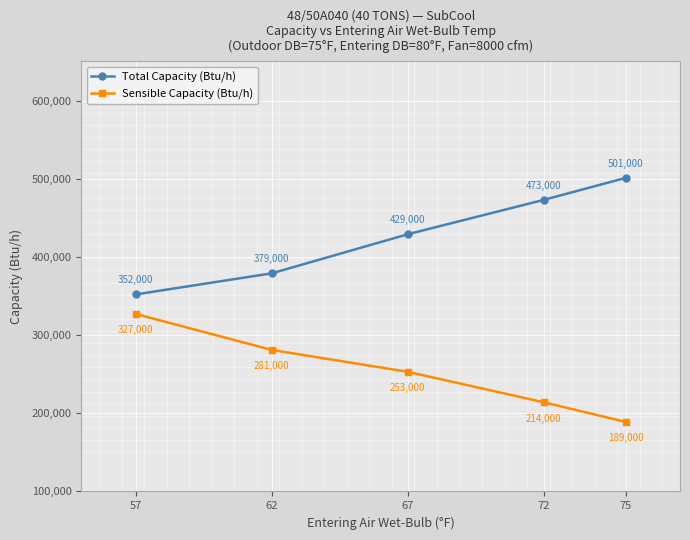

Where is Sensible Capacity (Btu/h) nearest to the value 258000?

67